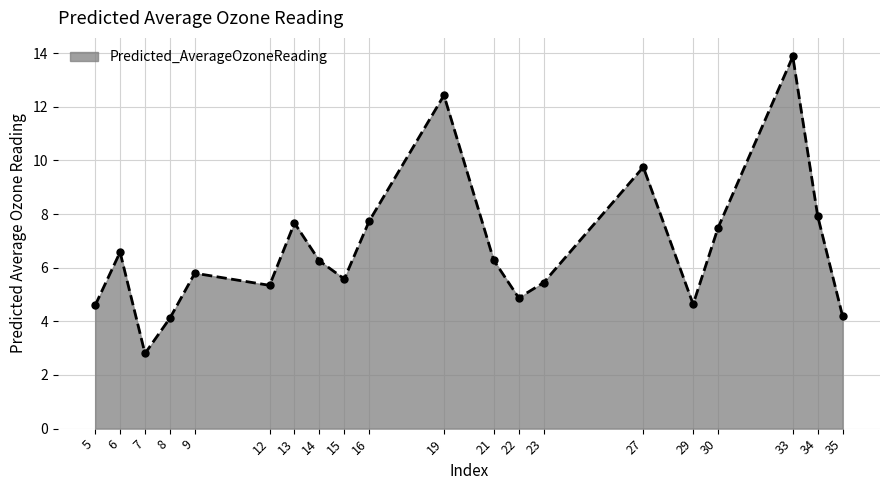

At which category does the chart reach its peak across all series?

33